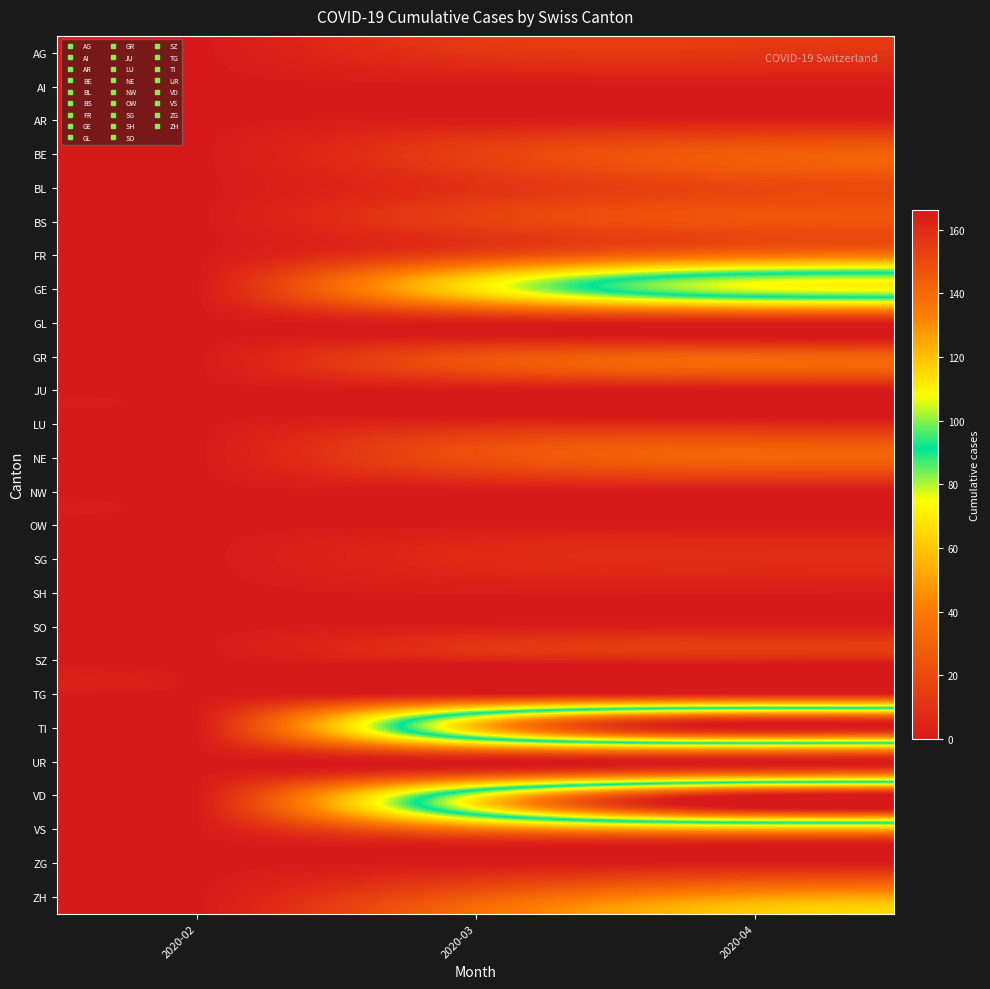

Which category has the lowest value across all series?

2020-02